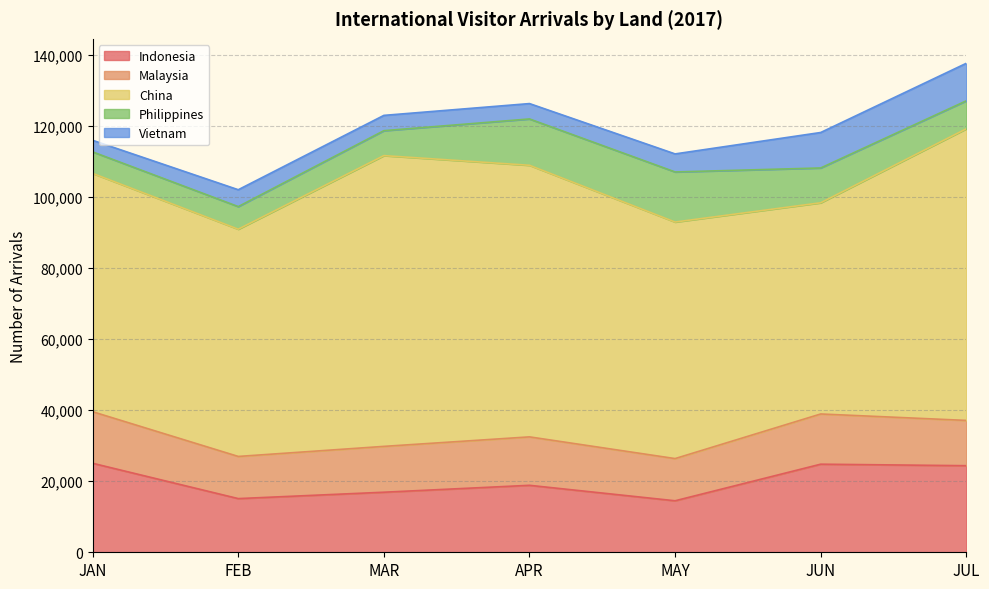

Between APR and FEB, which is larger?

APR